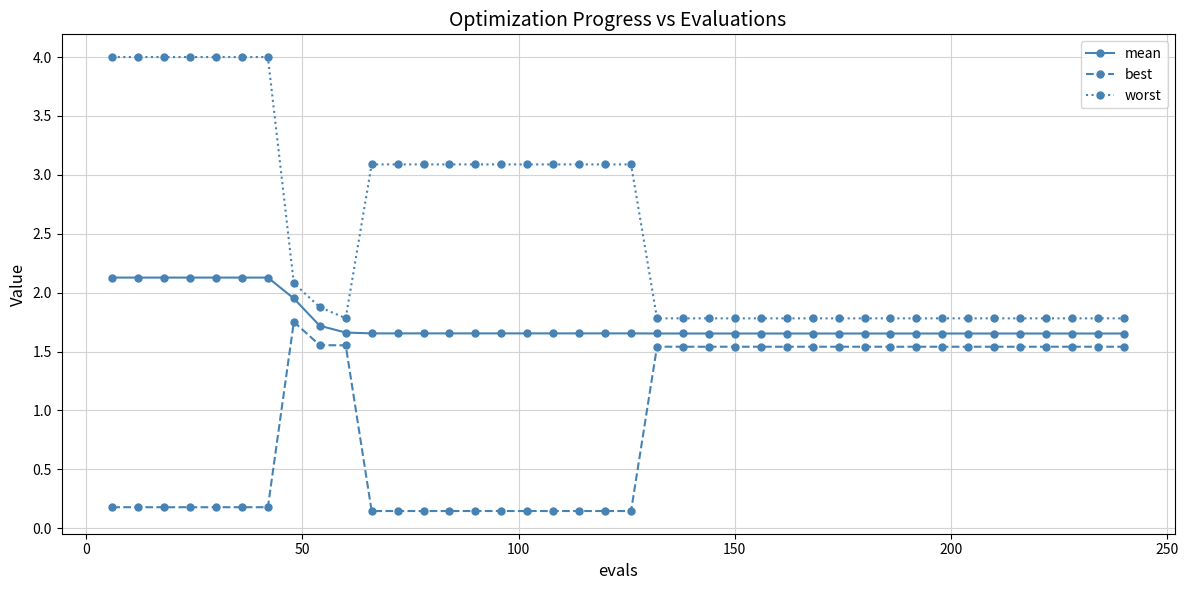

True or false: best and mean cross at least once.

False